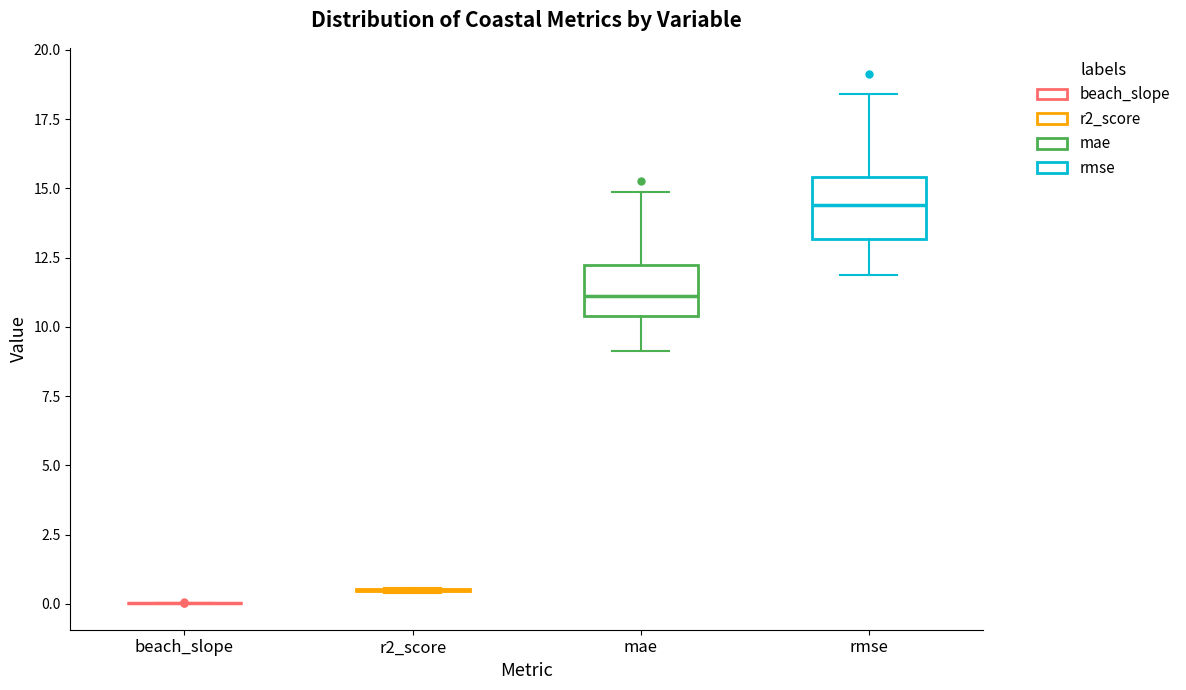

Where is the lower edge of the box for rmse on the y-axis? The values are not printed on the chart, so give them approximately, as read against the axis.

13.0